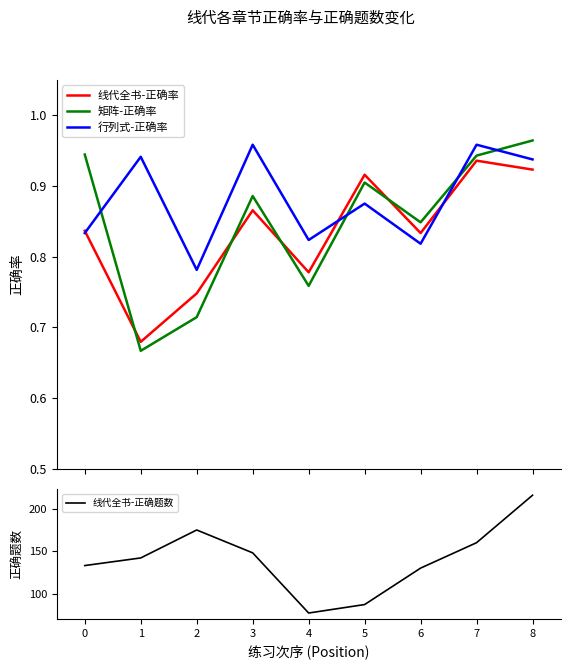

True or false: 线代全书-正确率 and 线代全书-正确题数 cross at least once.

False